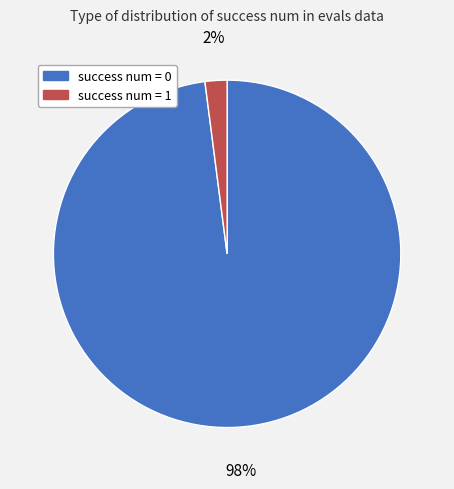

Is it true that success num = 1 is 2% of the pie?

True